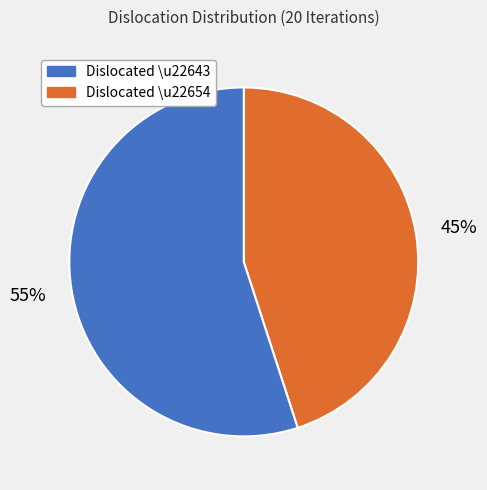

To the nearest percent, what is the average slice percentage?

50%